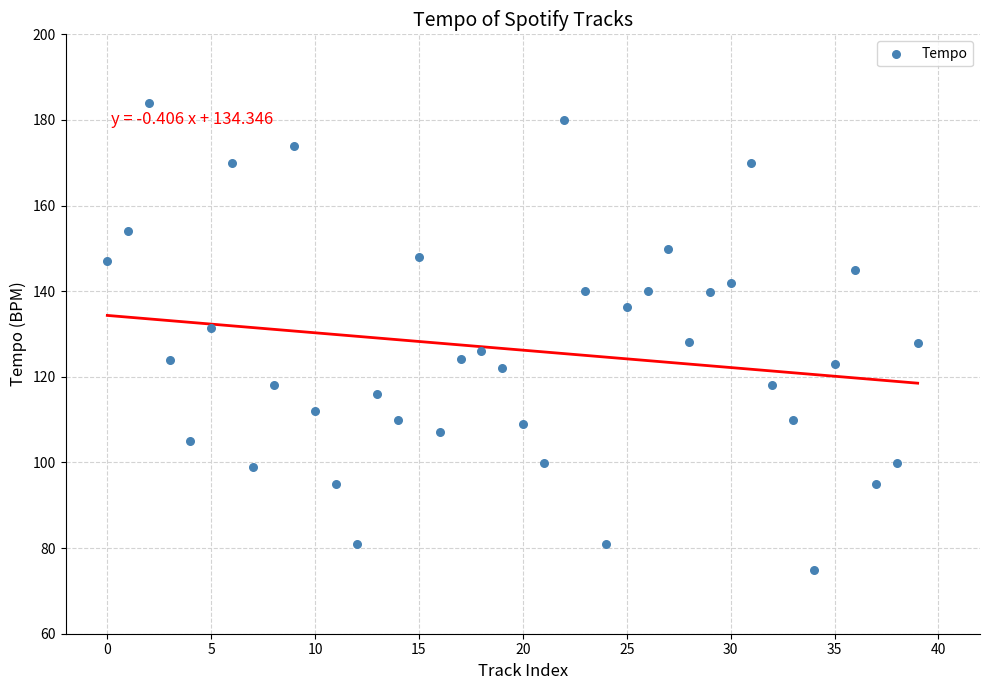

What is the range of Y values (max minus min)?

109.0